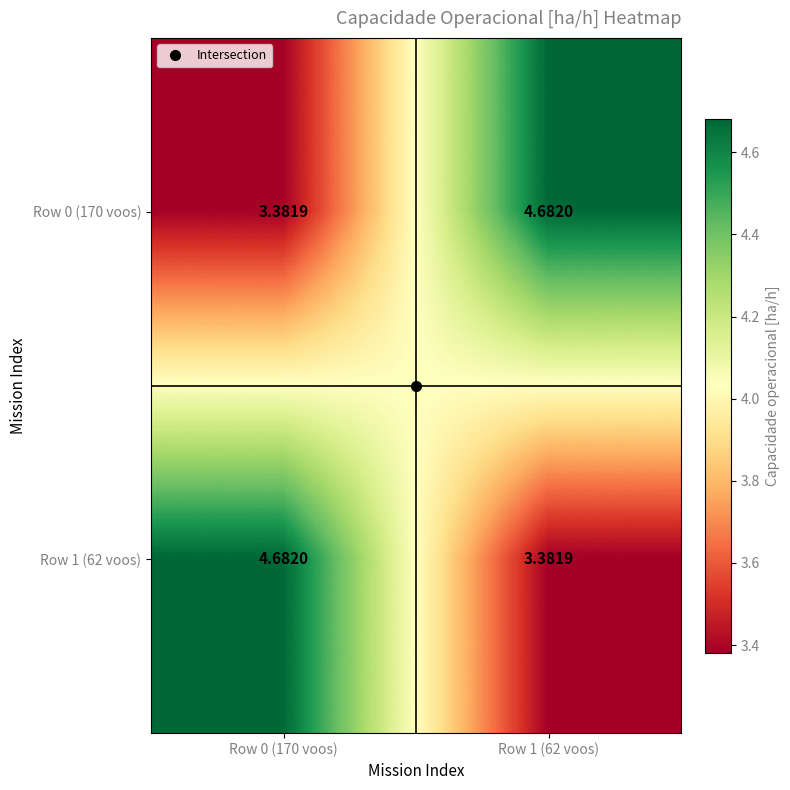

Count the Row 0 (170 voos) values in the range 3 to 4.

1